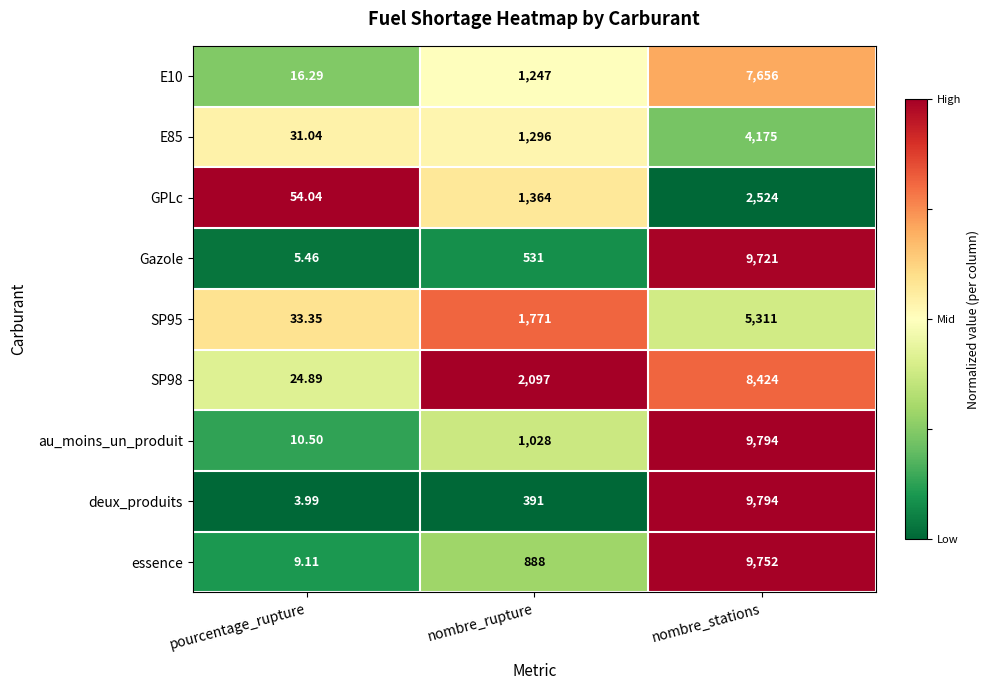

Rank the categories by SP98 value from lowest to highest.

pourcentage_rupture, nombre_rupture, nombre_stations